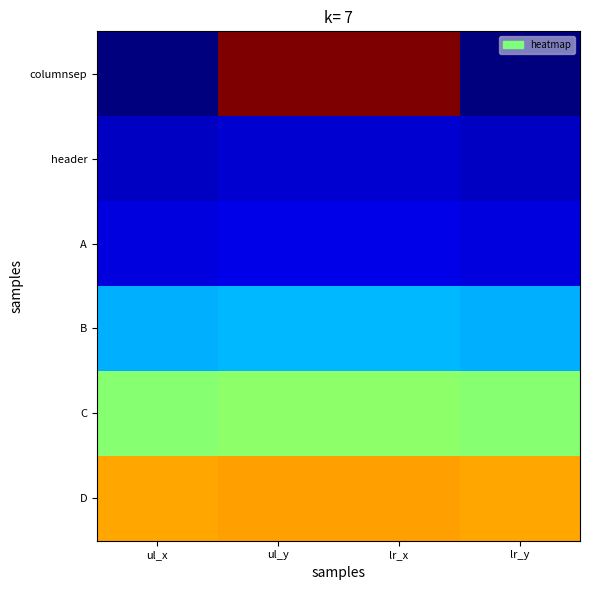

How many data points does each series have?

4